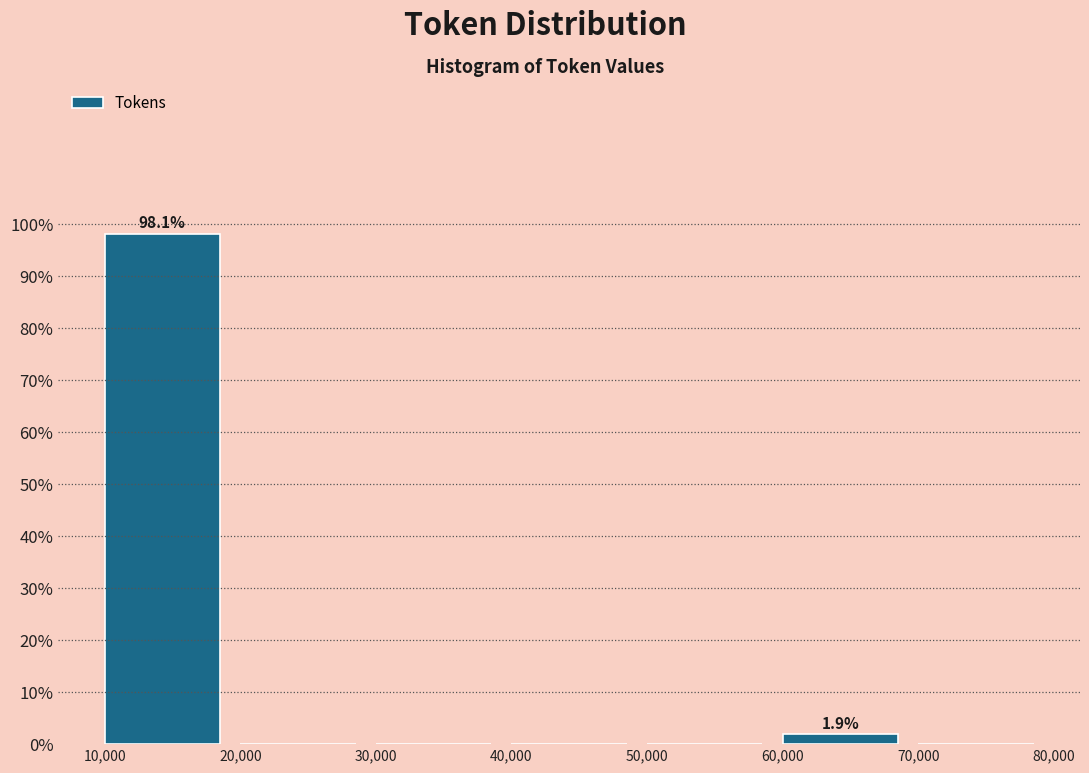

Which range on the x-axis has the tallest bar?

10,000 to 20,000